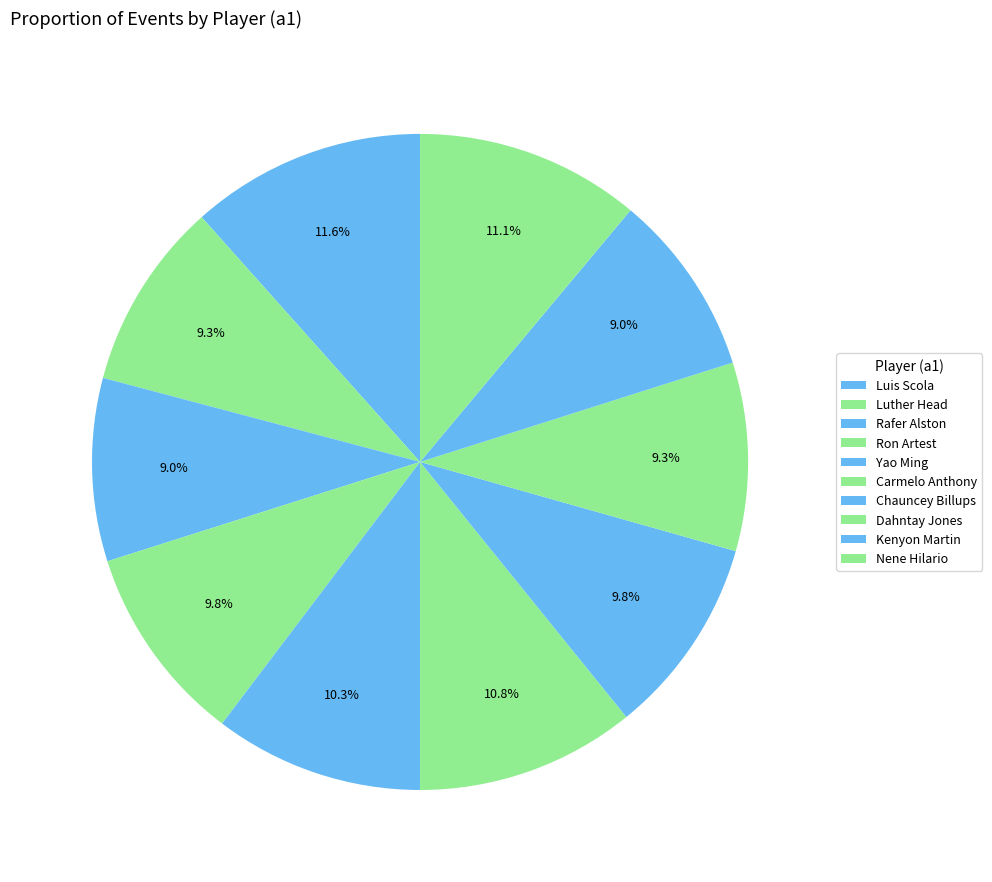

Is there any slice that represents more than half of the pie?

No